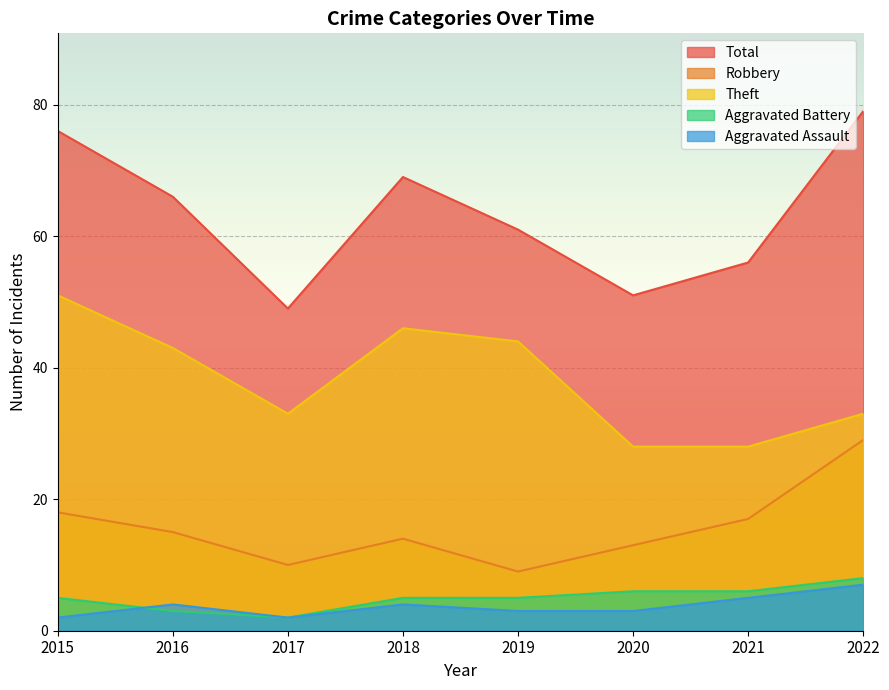

How many lines are shown in the chart?

5